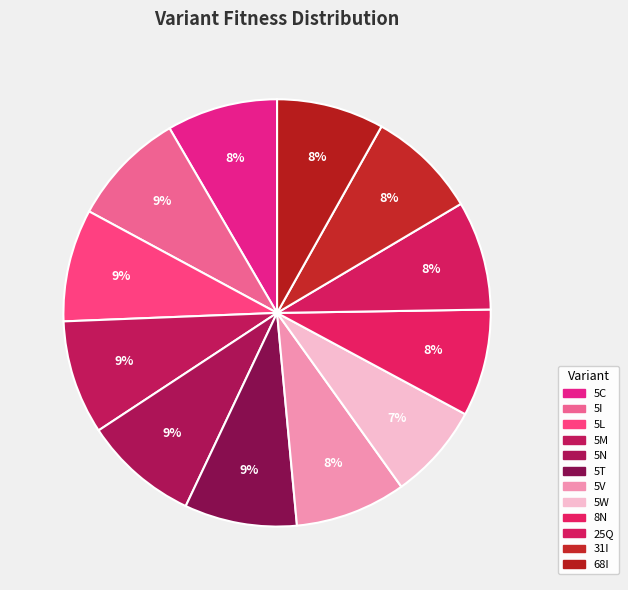

Which category has the smallest portion of the pie?

5W